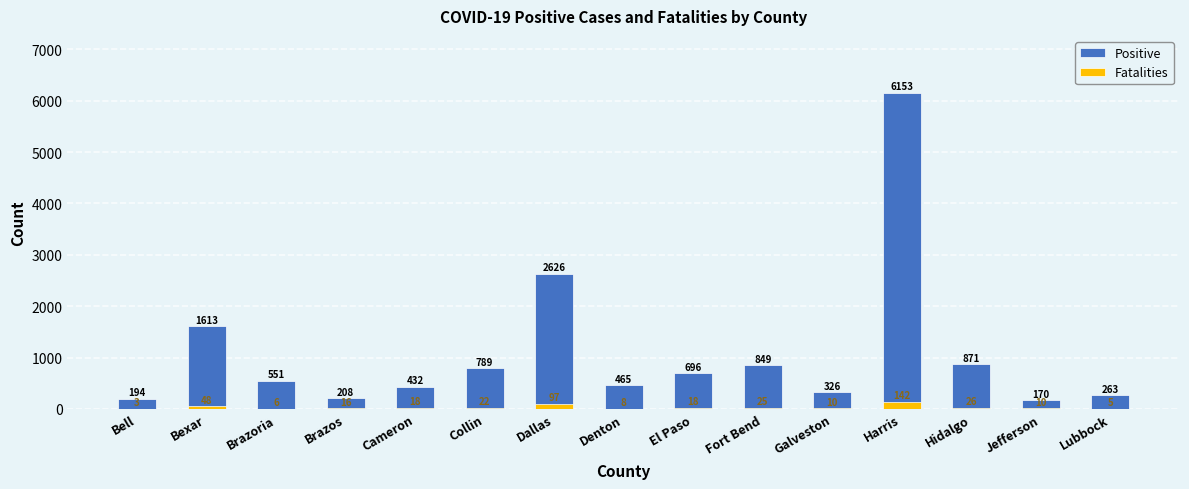

True or false: Positive has a value of 2626 at Dallas.

True